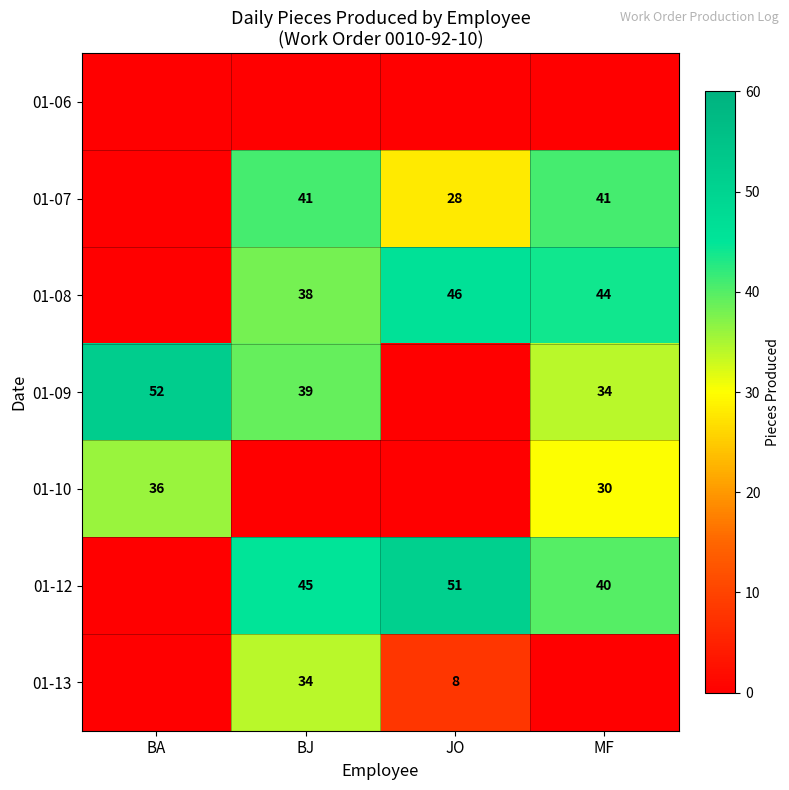

What is the sum of the 01-09 values at BA and BJ?

91